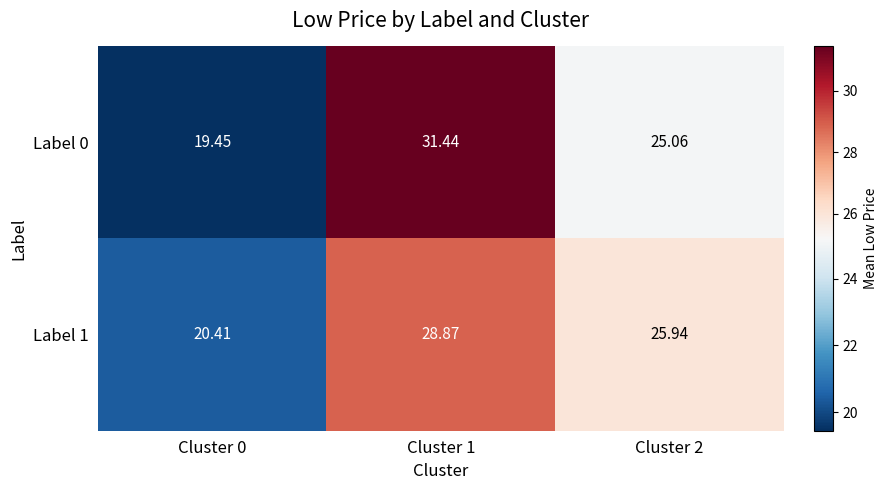

How many data points in Label 1 are less than 25?

1